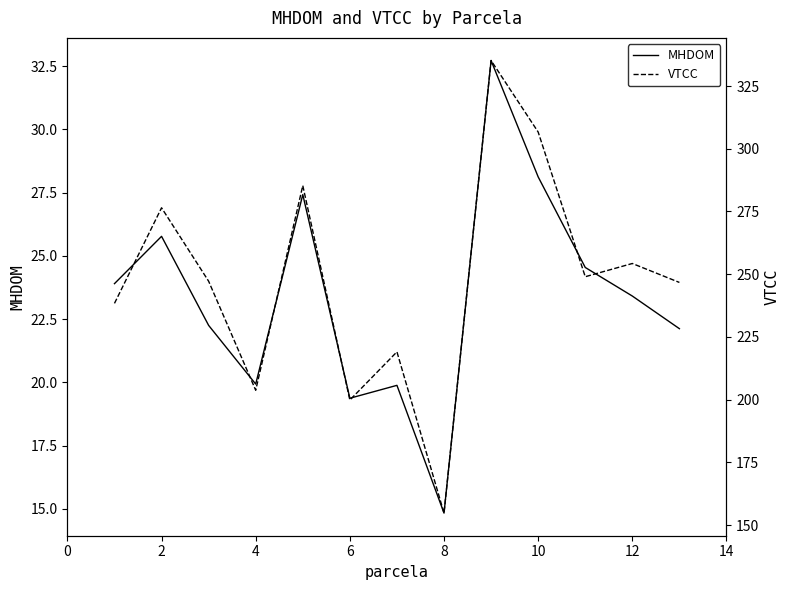

What is the maximum value shown in the chart?

335.2